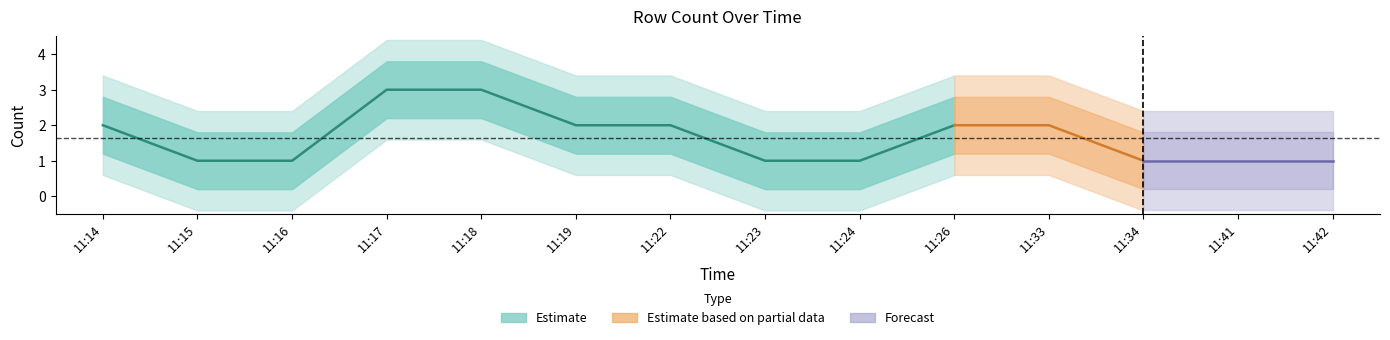

List the labels in order of value, largest first.

11:17, 11:18, 11:14, 11:19, 11:22, 11:26, 11:33, 11:15, 11:16, 11:23, 11:24, 11:34, 11:41, 11:42